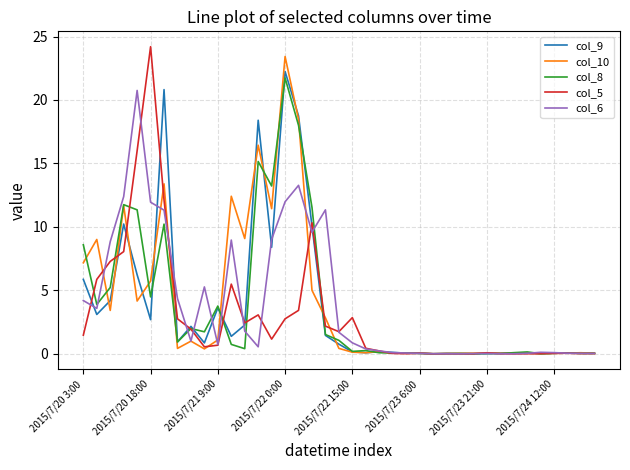

Count the number of data series in this chart.

5